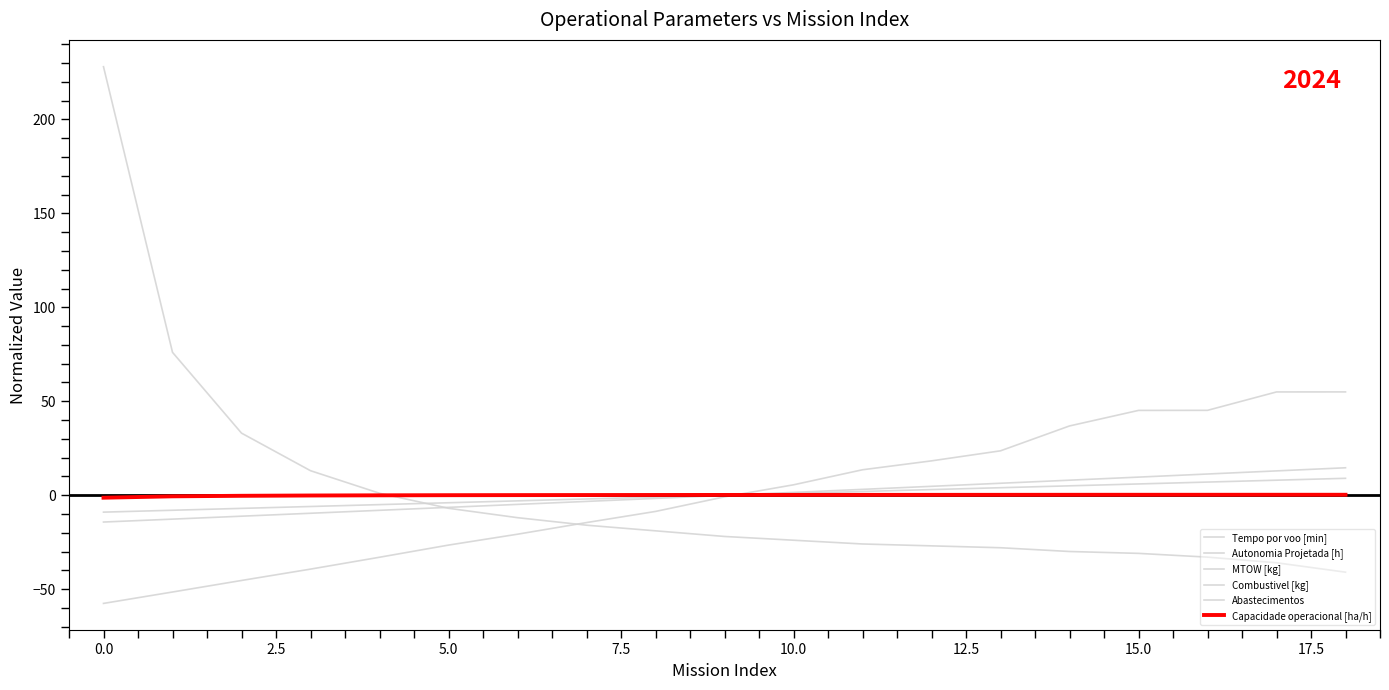

How many lines are shown in the chart?

6